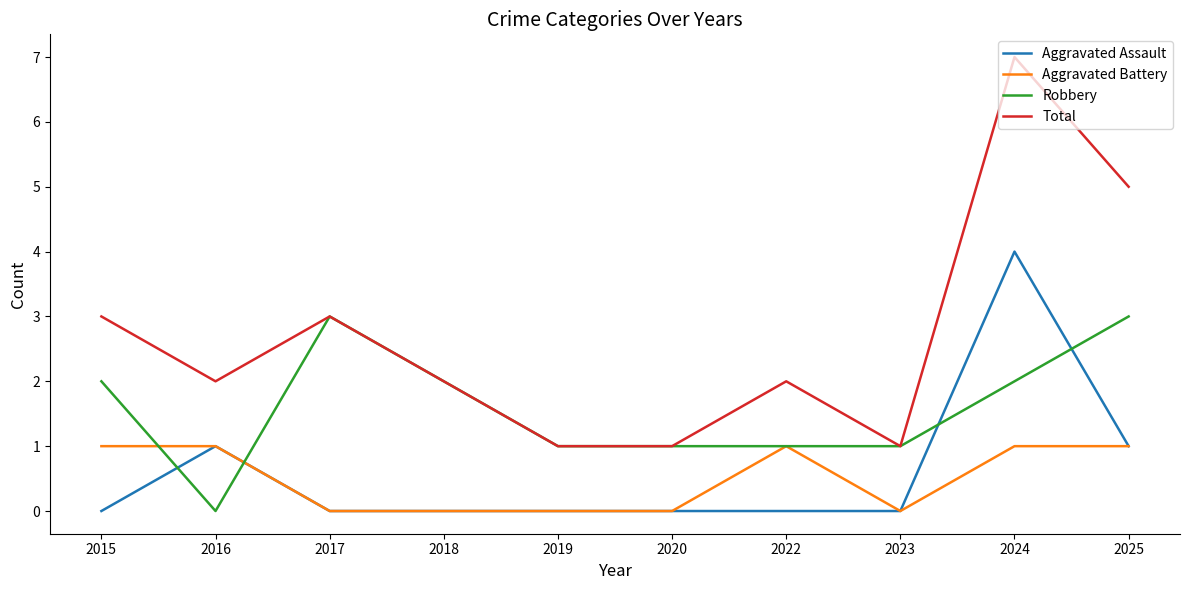

Is the value of Aggravated Assault at 2015 greater than the value of Robbery at 2025?

No